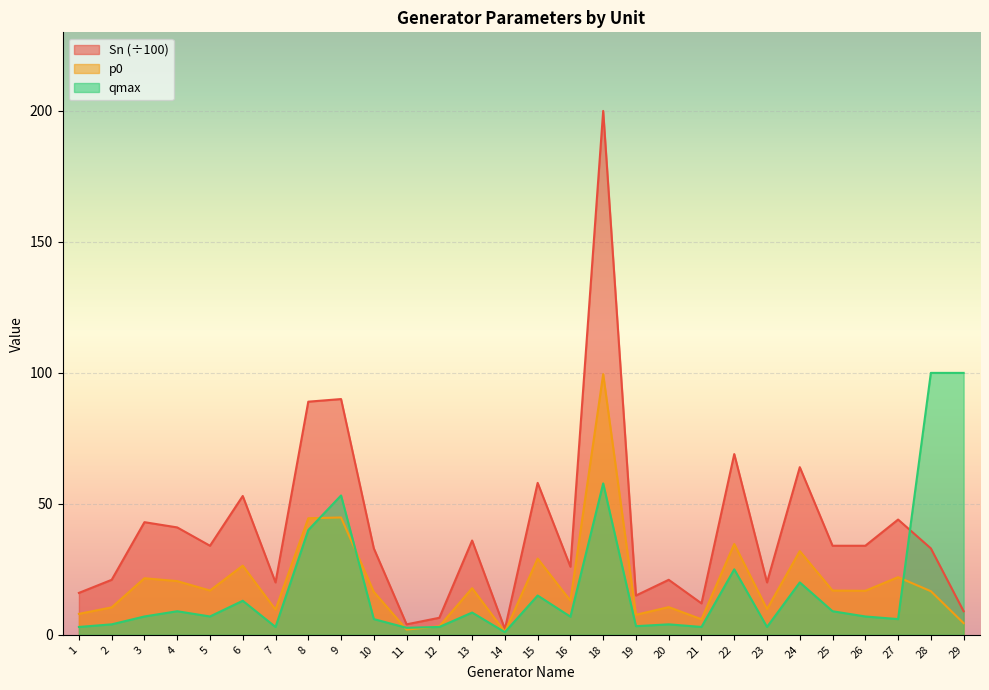

Between which two adjacent categories do qmax and Sn first intersect?

27 and 28